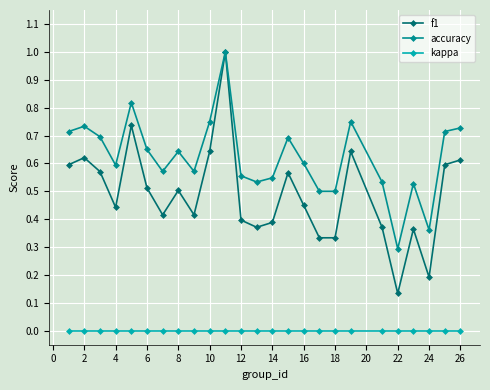

Which series has the largest range (max minus min)?

f1